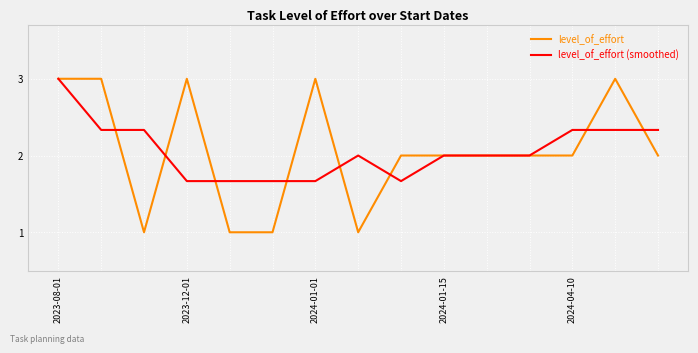

What is the smallest value displayed?

1.0